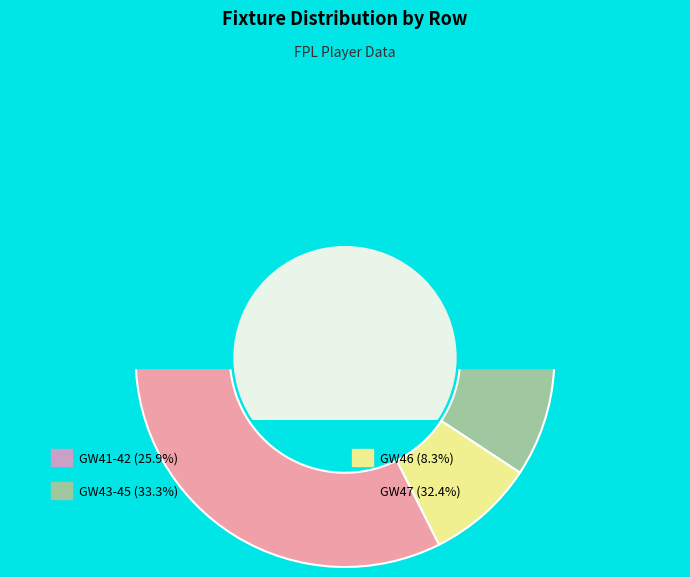

Is Row 3 the majority of the pie?

No